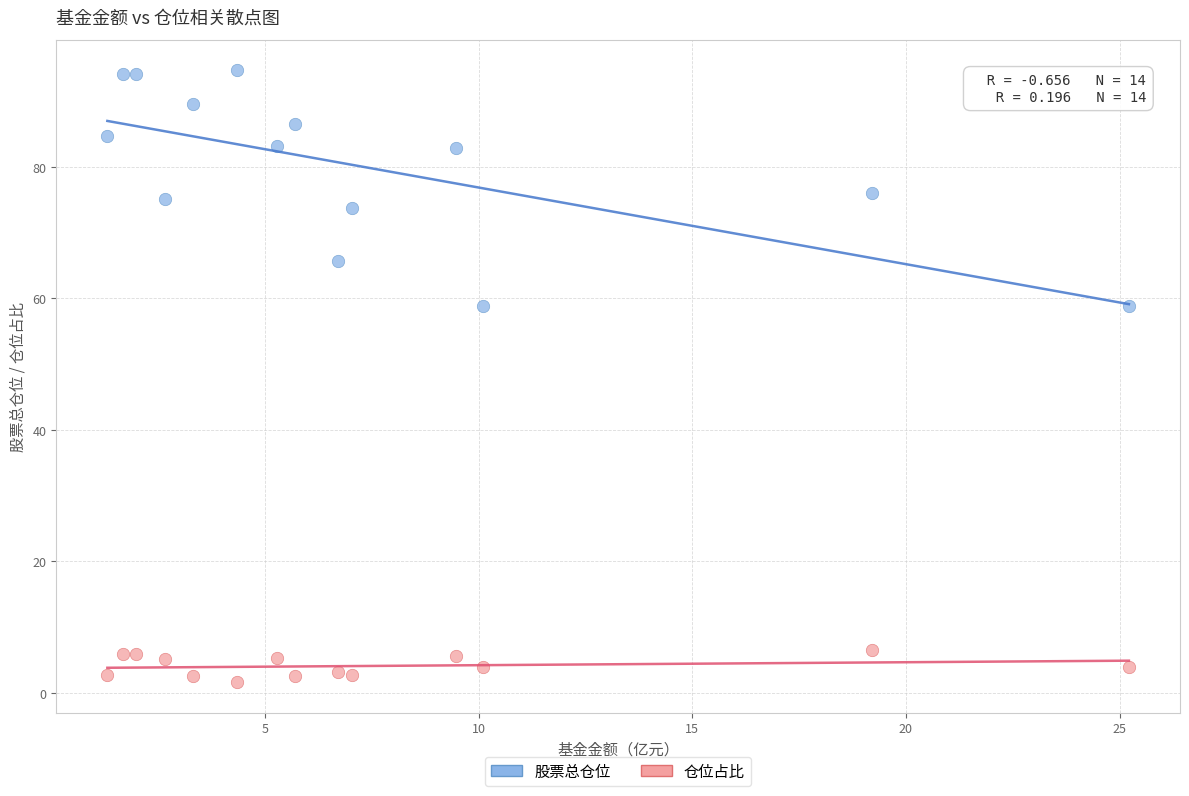

Which series contains the lowest Y value?

仓位占比